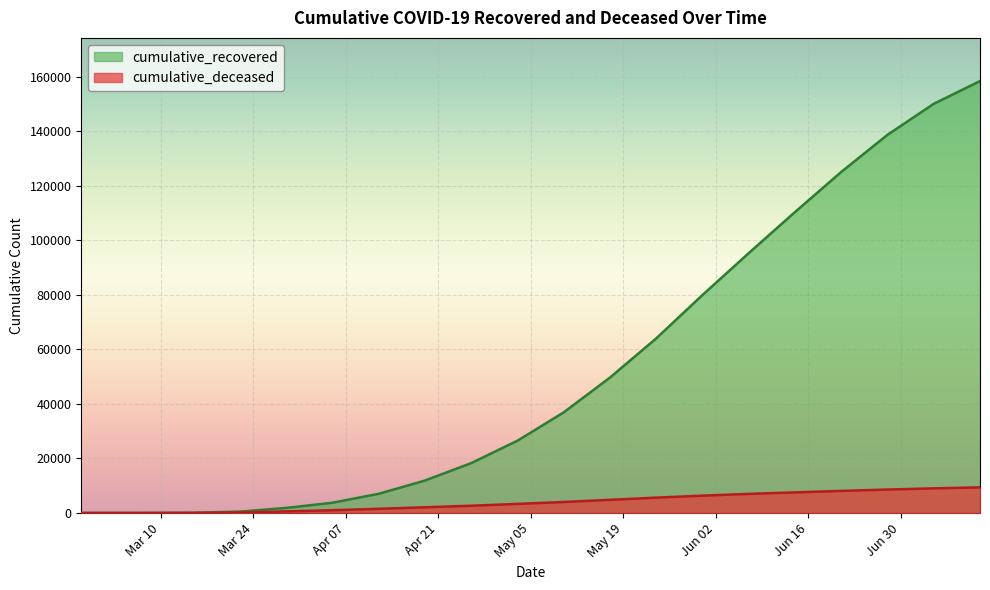

What is the difference between the cumulative_deceased values at 2020-05-10 and 2020-04-12?

2500